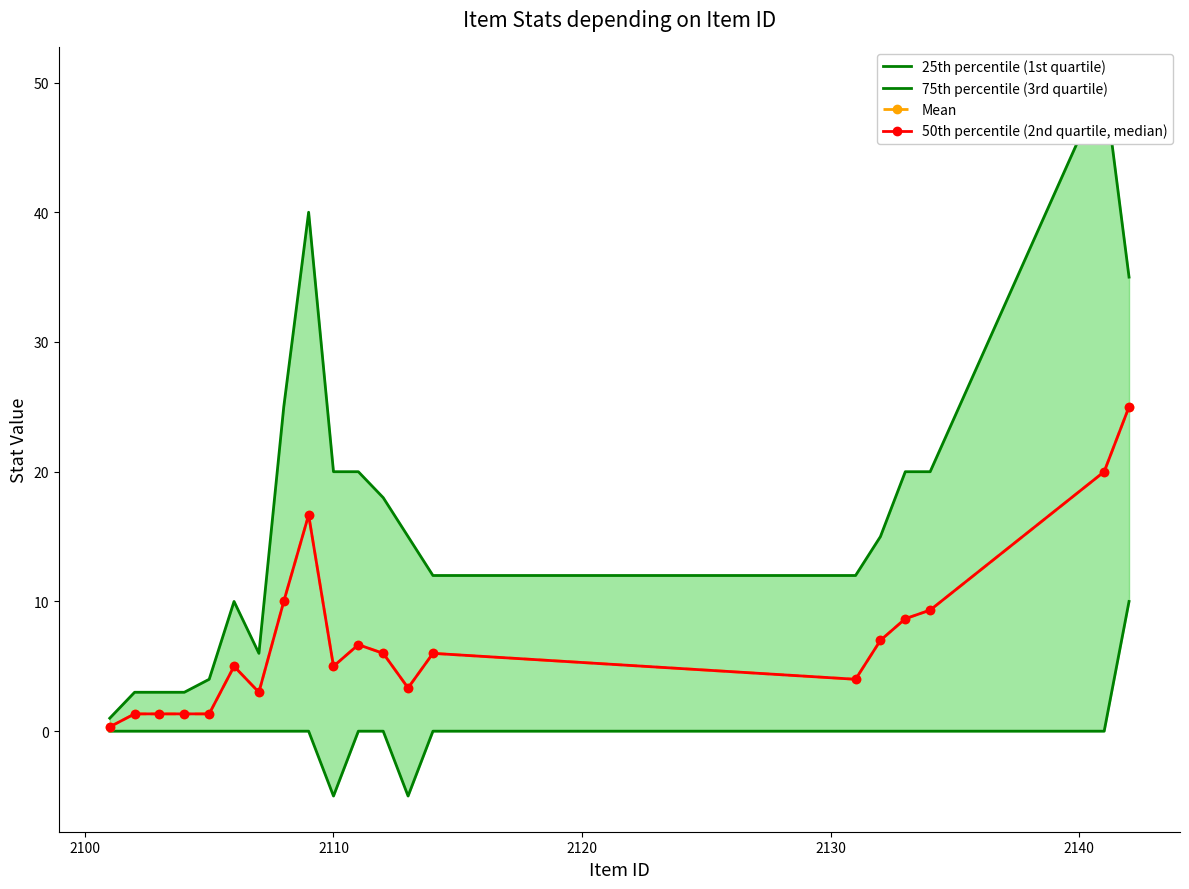

Reading left to right, transcribe all the data shown in this chart.

25th percentile (1st quartile): 0.0	0.0	0.0	0.0	0.0	0.0	0.0	0.0	0.0	-5.0	0.0	0.0	-5.0	0.0	0.0	0.0	0.0	0.0	0.0	10.0
75th percentile (3rd quartile): 1.0	3.0	3.0	3.0	4.0	10.0	6.0	25.0	40.0	20.0	20.0	18.0	15.0	12.0	12.0	15.0	20.0	20.0	50.0	35.0
Mean: 0.3	1.3	1.3	1.3	1.3	5.0	3.0	10.0	16.7	5.0	6.7	6.0	3.3	6.0	4.0	7.0	8.7	9.3	20.0	25.0
50th percentile (2nd quartile, median): 0.3	1.3	1.3	1.3	1.3	5.0	3.0	10.0	16.7	5.0	6.7	6.0	3.3	6.0	4.0	7.0	8.7	9.3	20.0	25.0